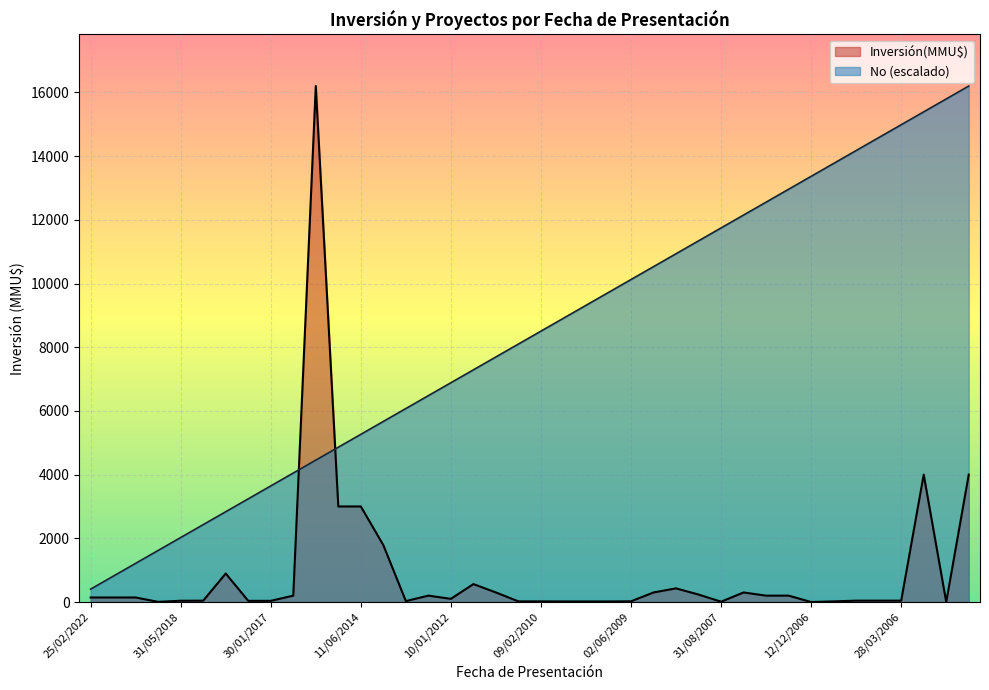

What is the sum of all No values?

332100